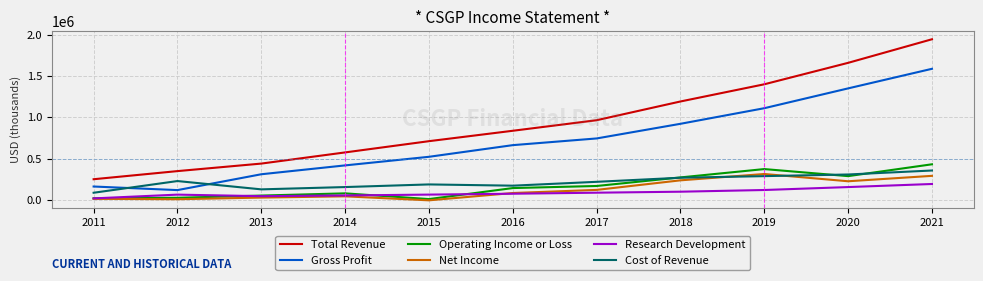

Does the chart have visible grid lines?

Yes